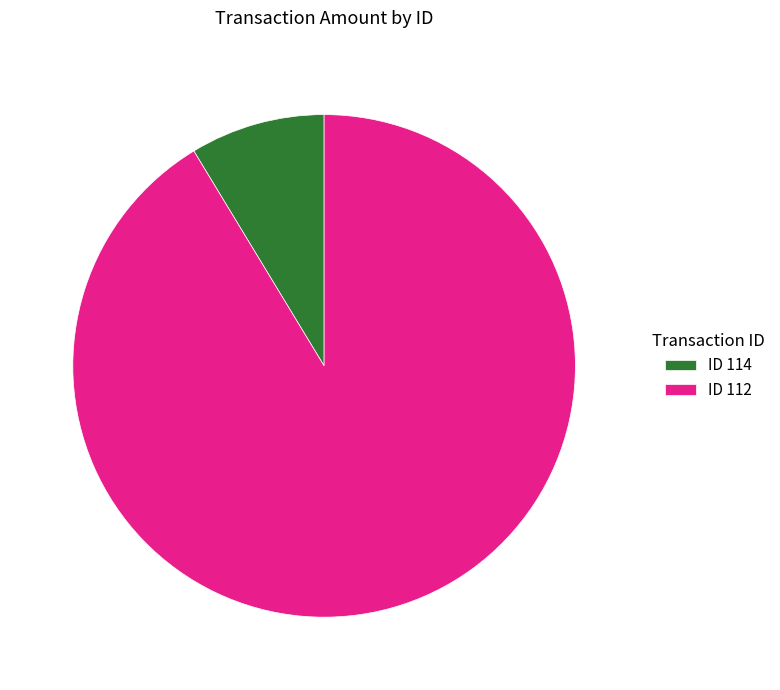

Is the sum of ID 112 and ID 114 greater than half?

Yes